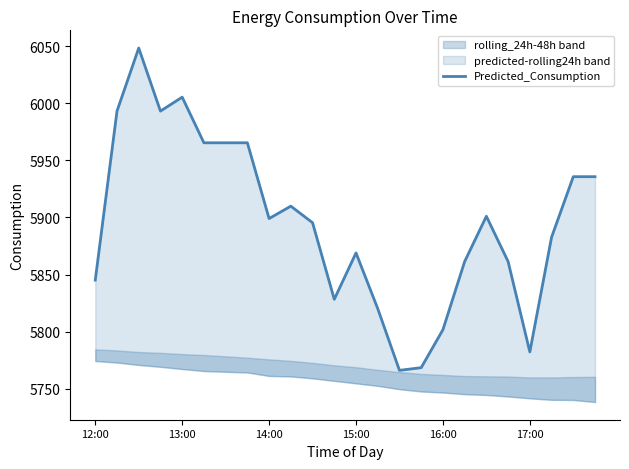

Reading right to left, extract all data points from this chart.

5935.8	5935.8	5882.7	5782.2	5861.4	5901.1	5861.4	5801.7	5768.4	5766.1	5820.1	5869.0	5828.3	5895.4	5909.9	5899.1	5965.4	5965.4	5965.4	6005.4	5993.2	6048.5	5993.2	5845.1